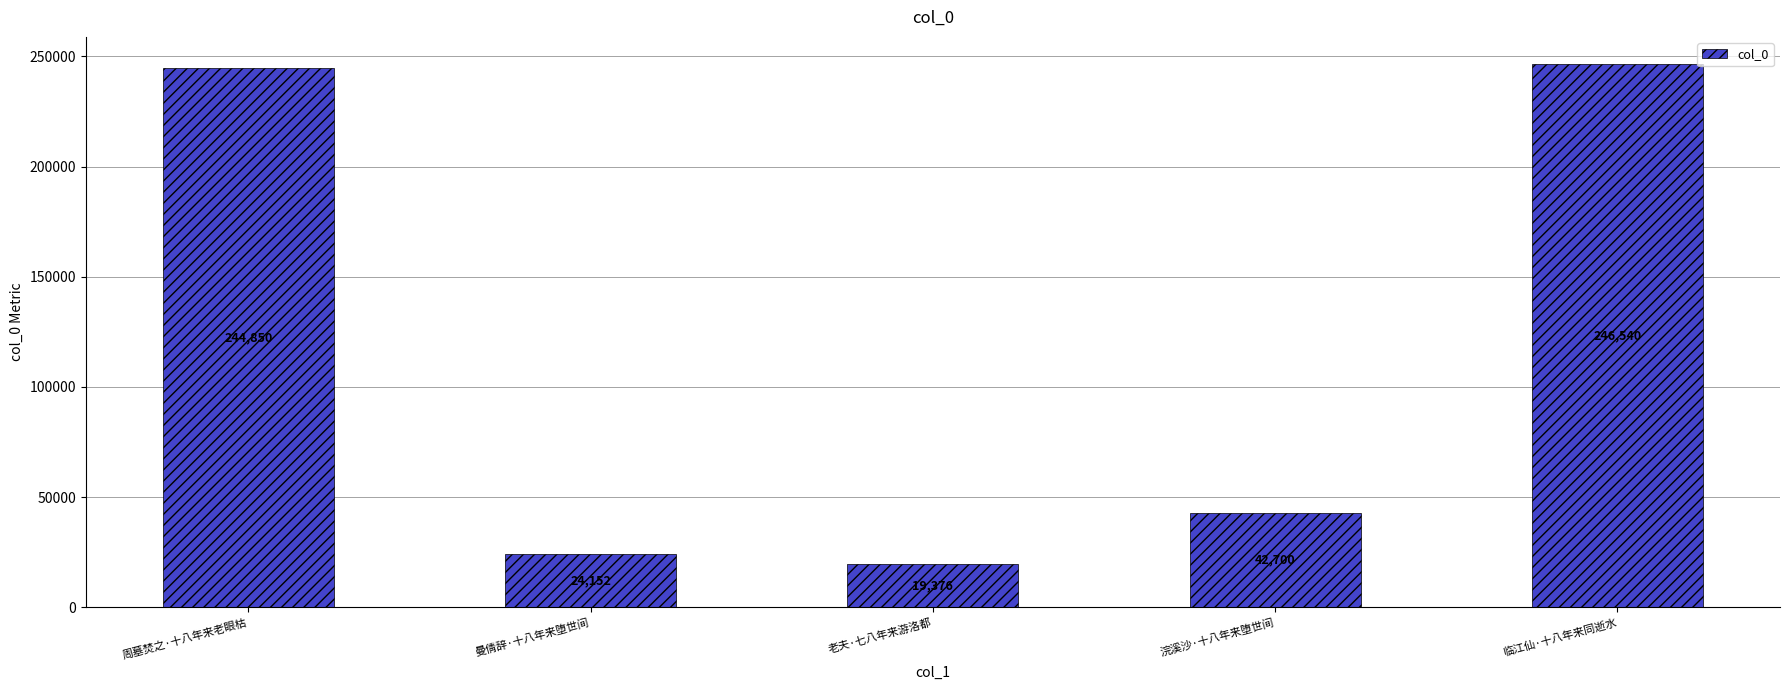

What is the approximate value at 周墓焚之·十八年来老眼枯?

244850